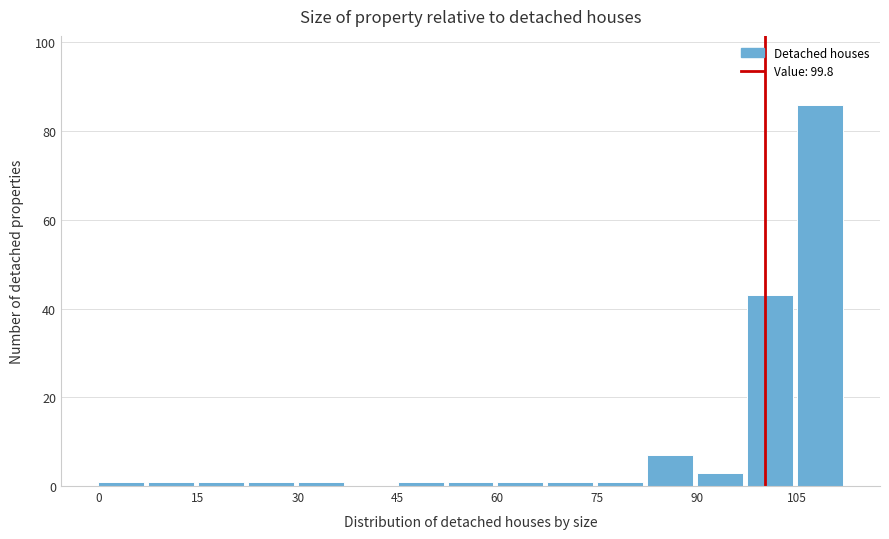

Read against the x-axis, roughly where is the centre of the tallest bar?

108